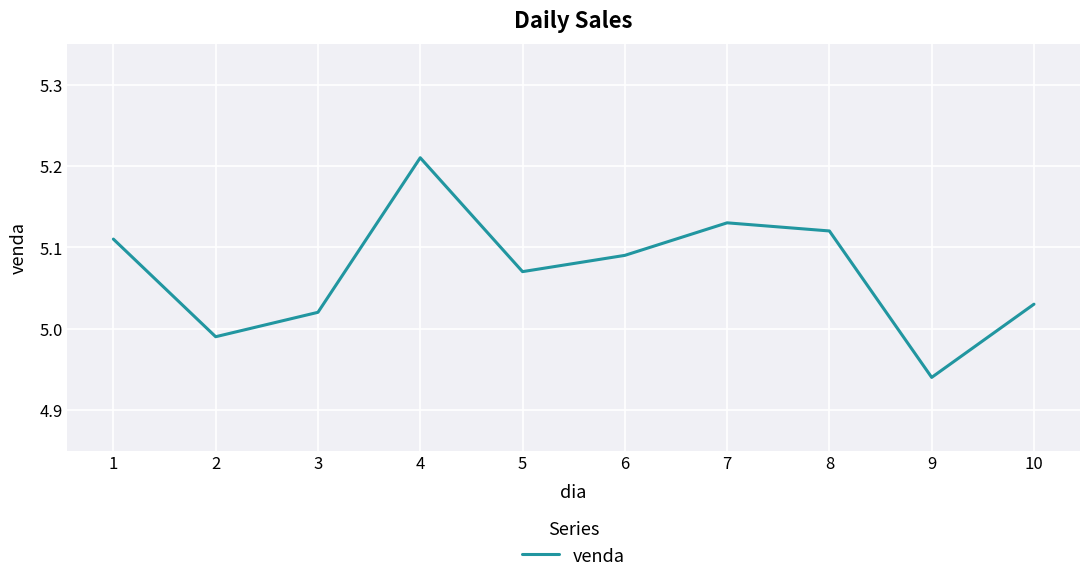

True or false: there are more than 1 points higher than both neighbors.

True